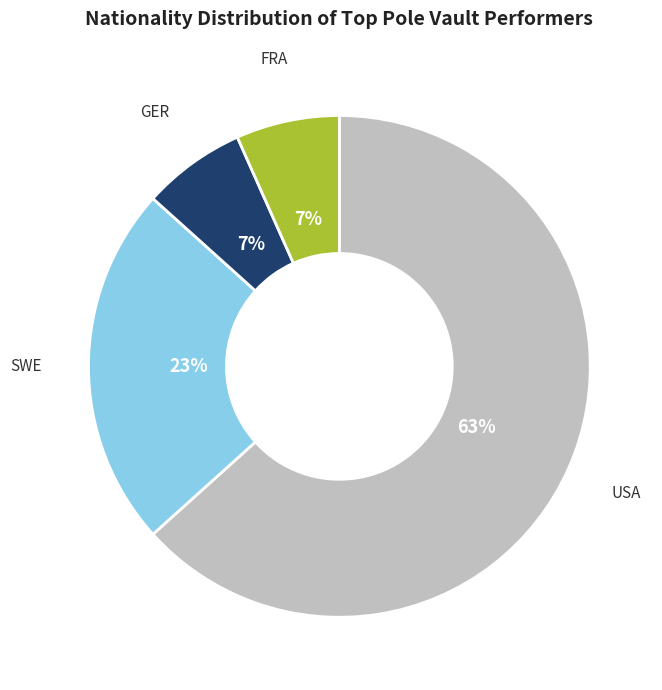

Which category has the biggest portion of the pie?

USA